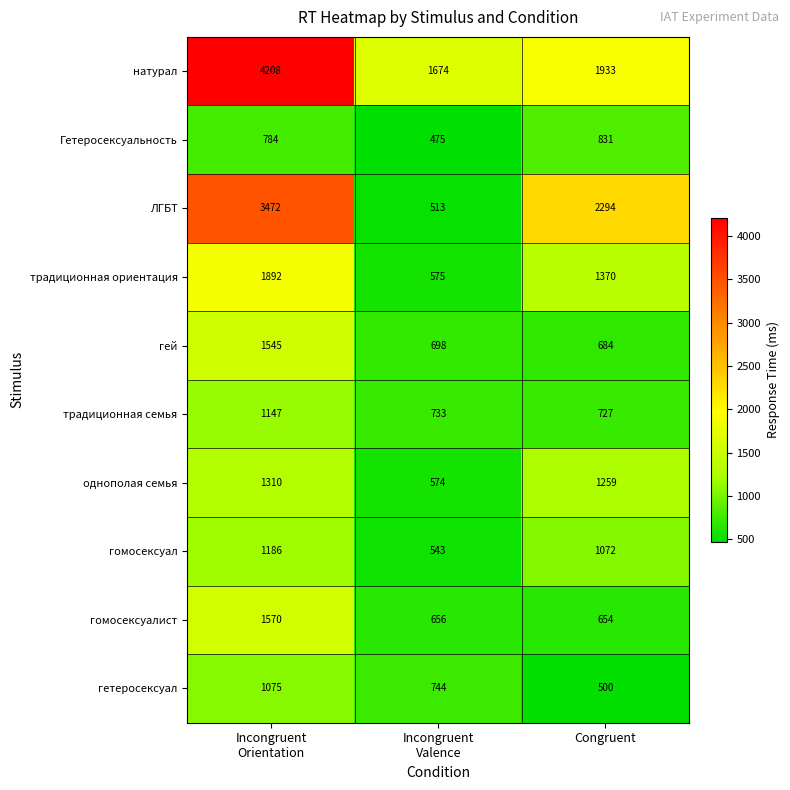

Count the number of data series in this chart.

10